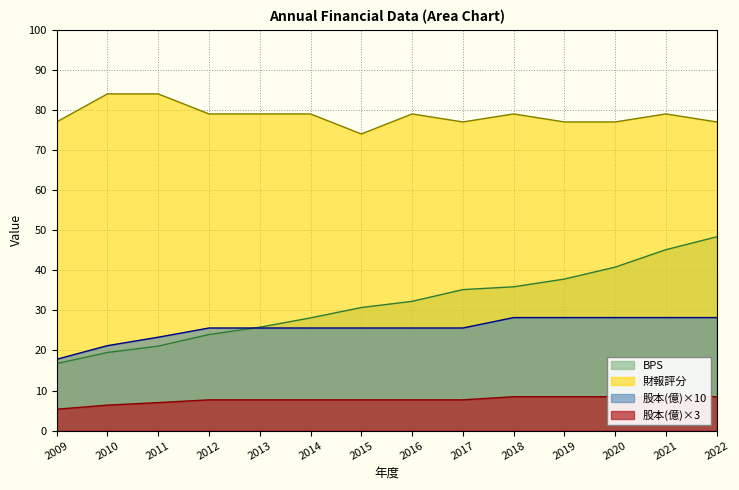

What is the value of the 股本(億) point at the 11th from the left?

8.5